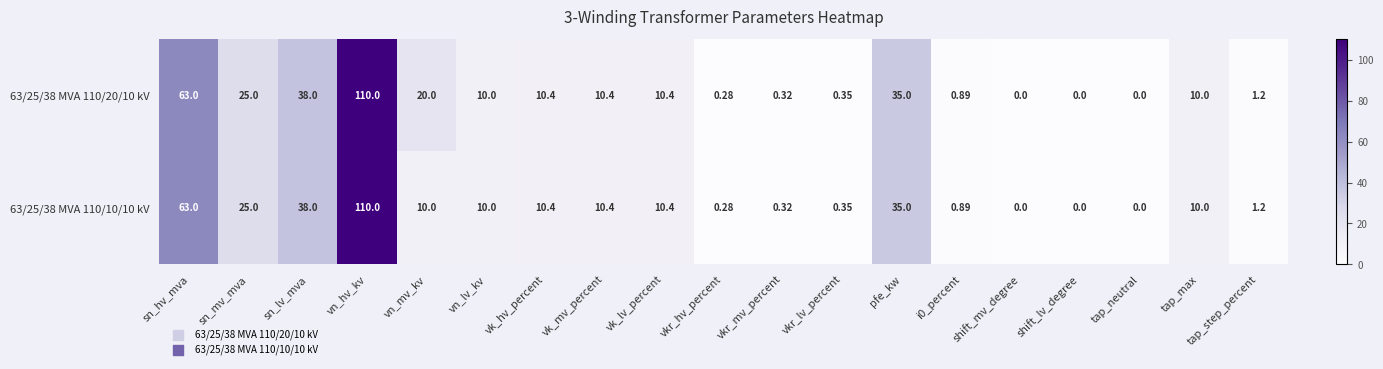

At how many categories does at least one series exceed 78?

1